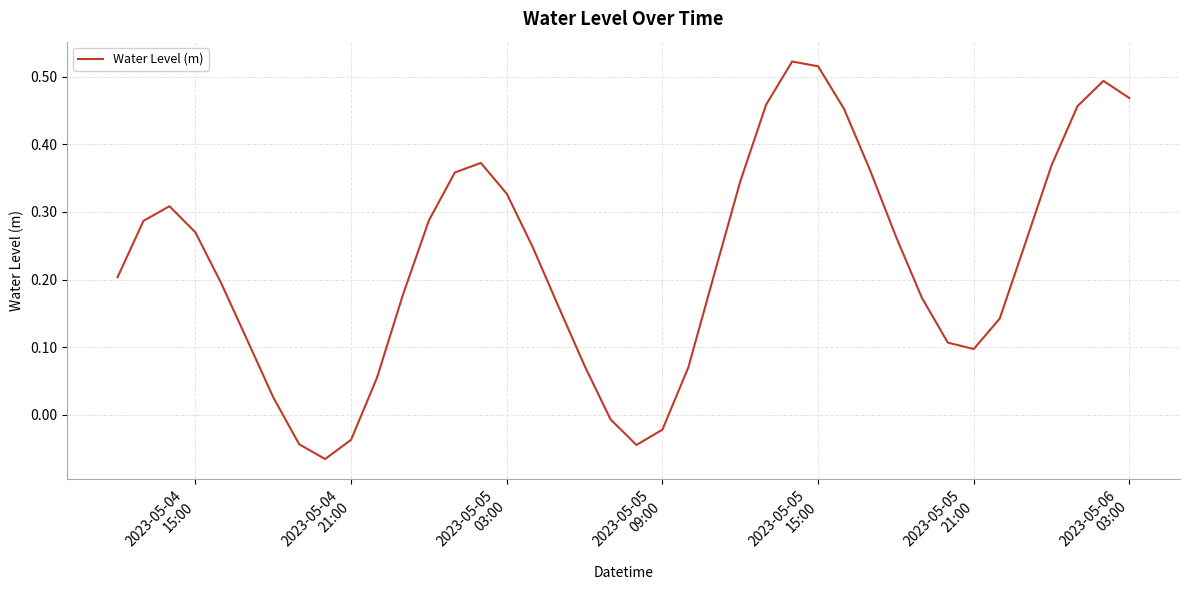

What is the difference between the maximum and minimum values?

0.6